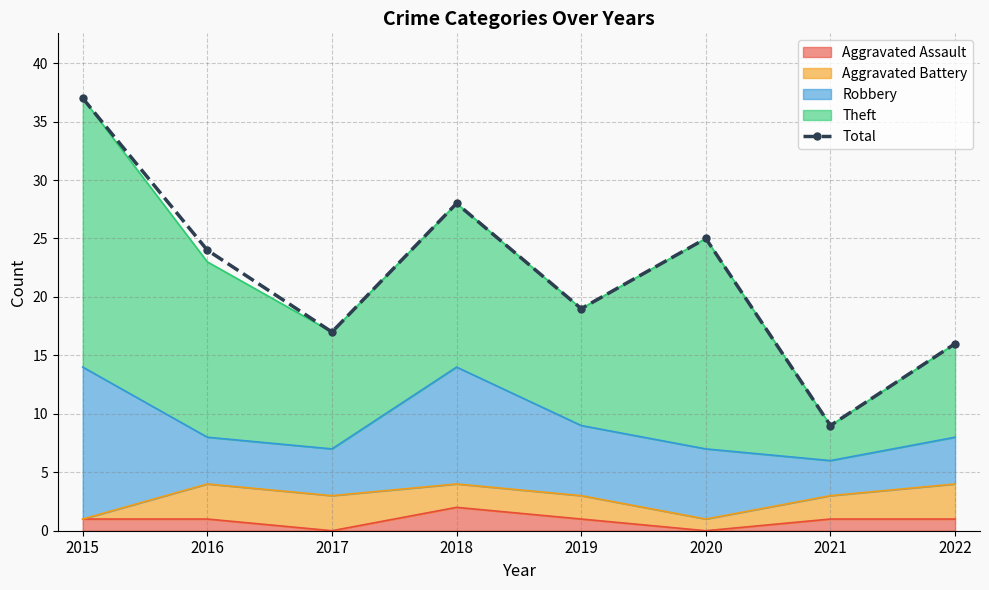

What is the maximum value shown in the chart?

37